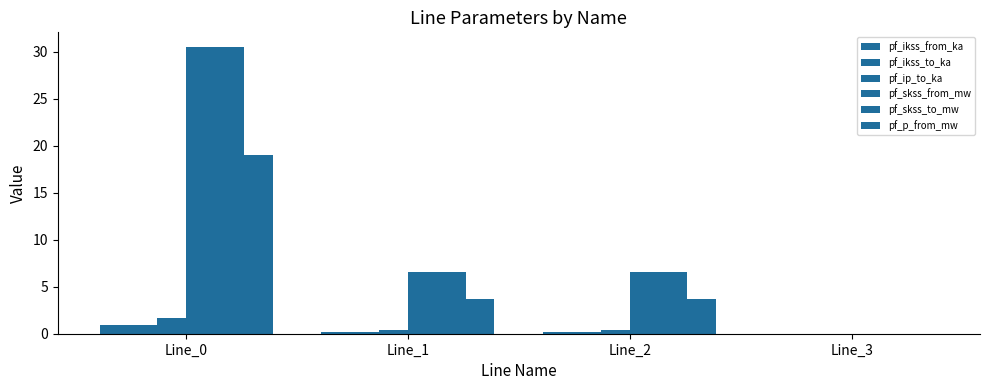

How many groups of bars are there?

4